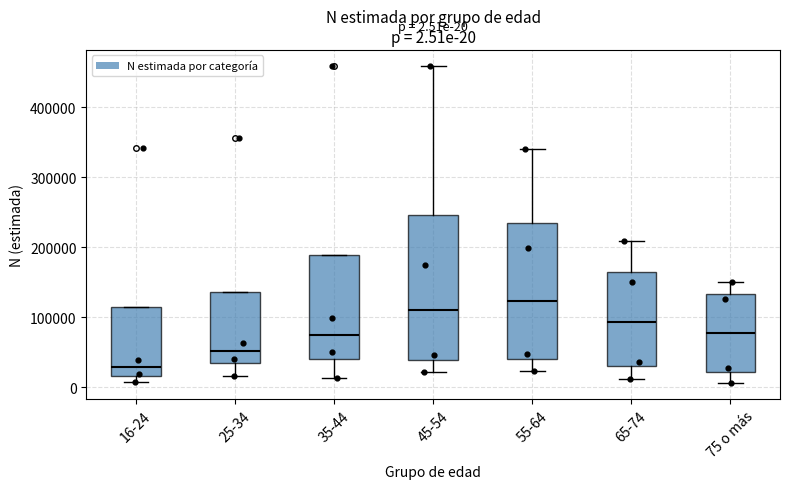

Which box has the highest median line?

55-64